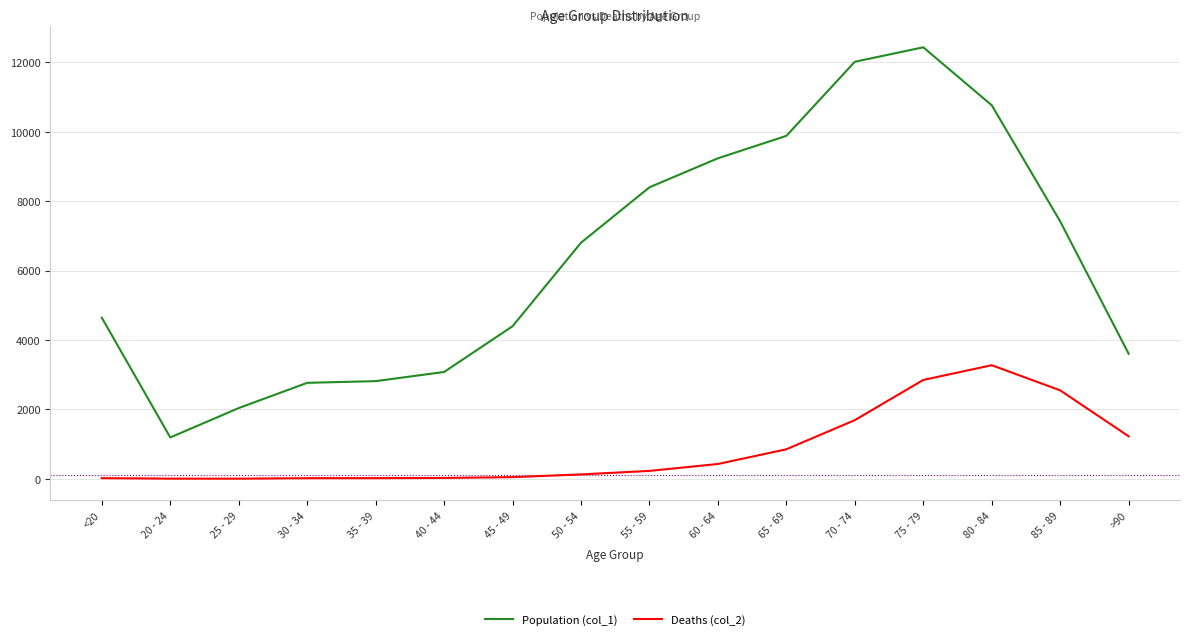

Which series has the widest spread of values?

Population (col_1)